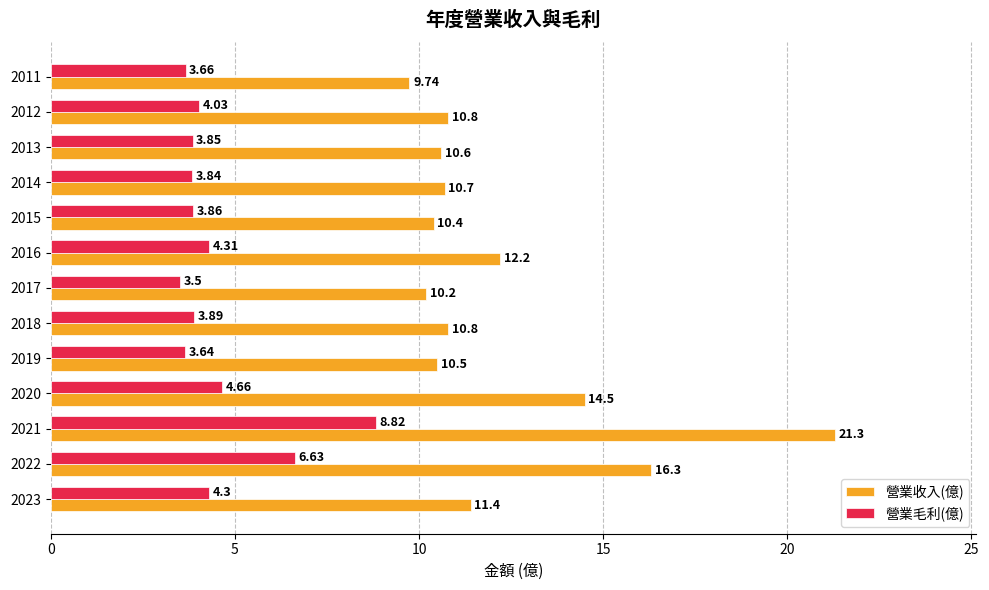

Which series changed the most between 2017 and 2015?

營業毛利(億)